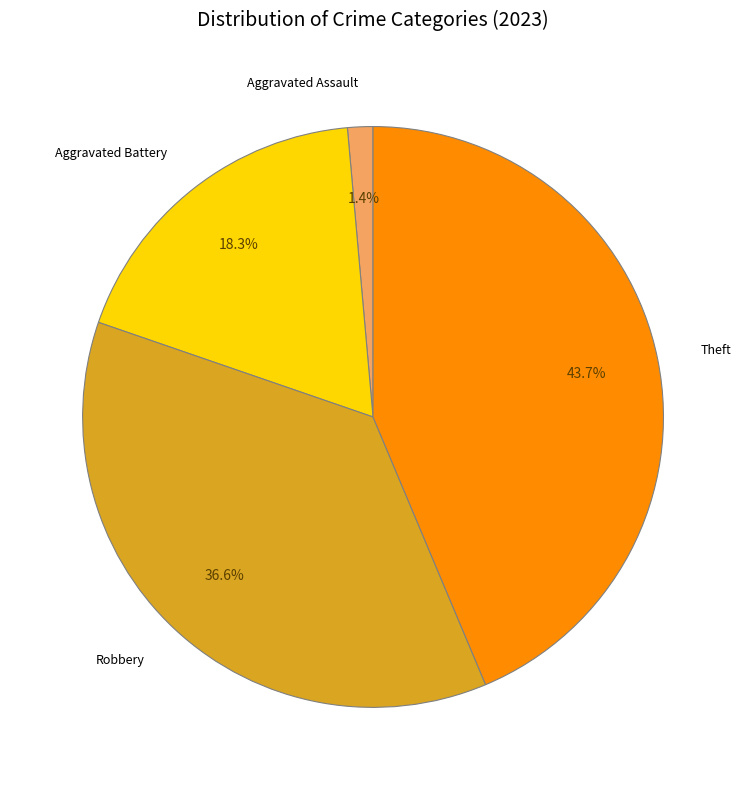

Rank the categories by value from highest to lowest.

Theft, Robbery, Aggravated Battery, Aggravated Assault